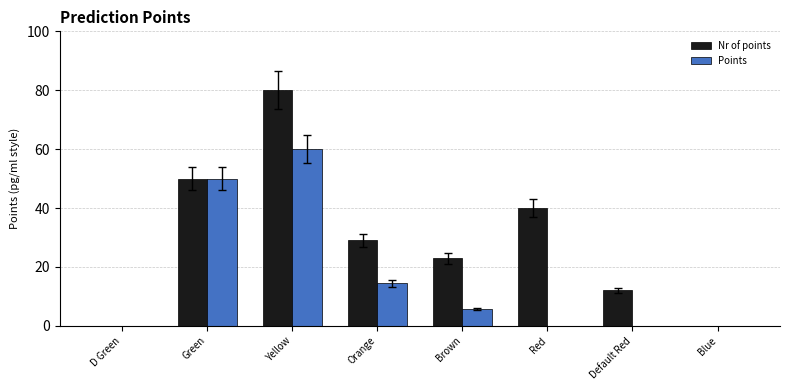

What are all the series names shown in the legend?

Nr of points, Points